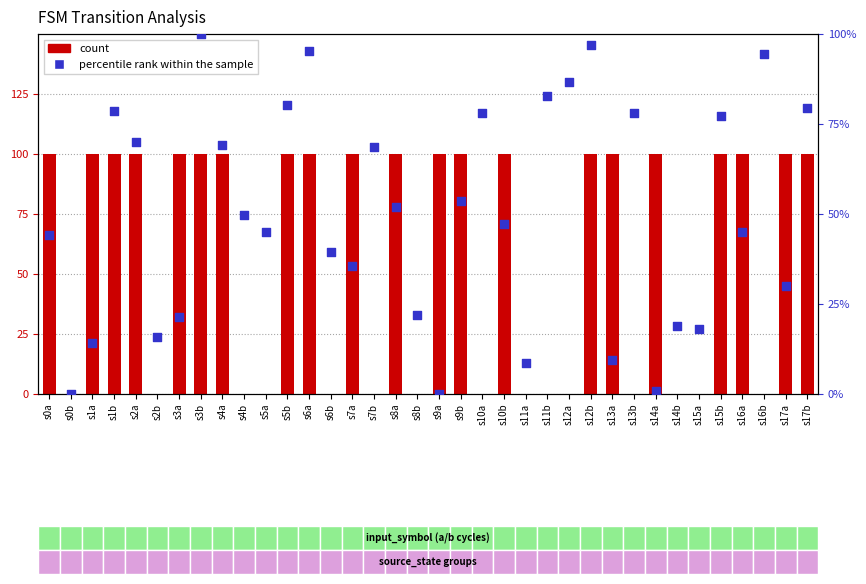

Which series contains the highest Y value?

percentile rank within the sample